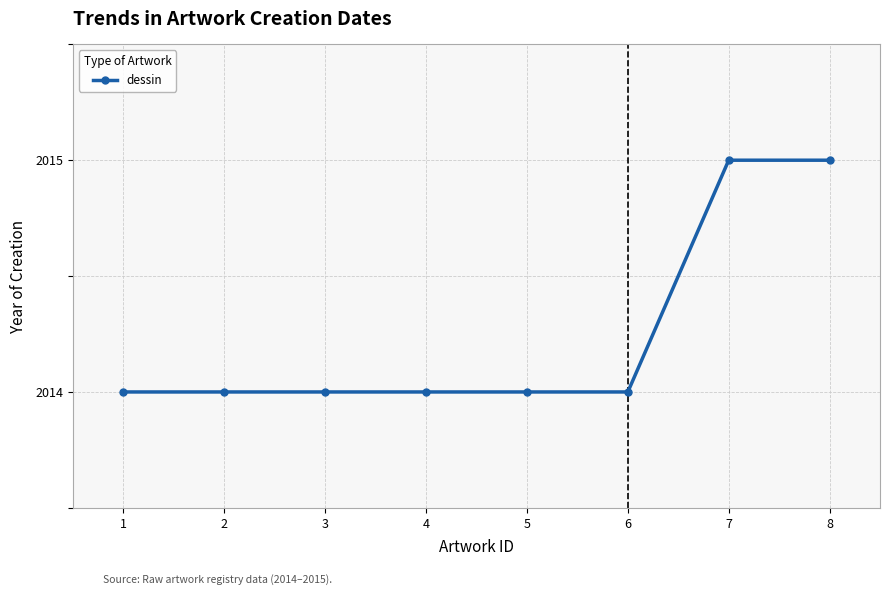

What is the greatest value displayed?

2015